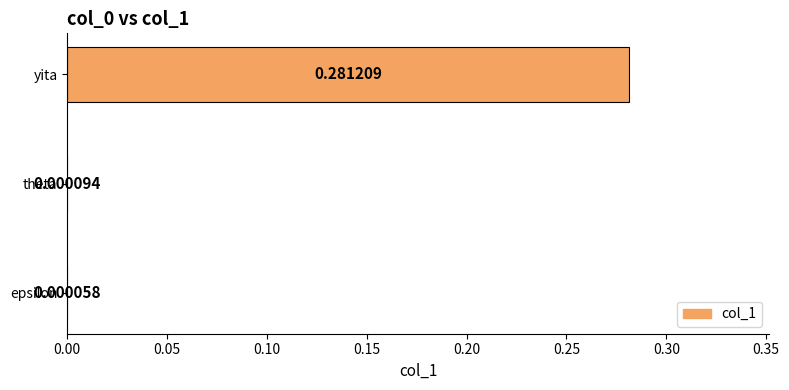

At which label is the value closest to 0?

epsilon